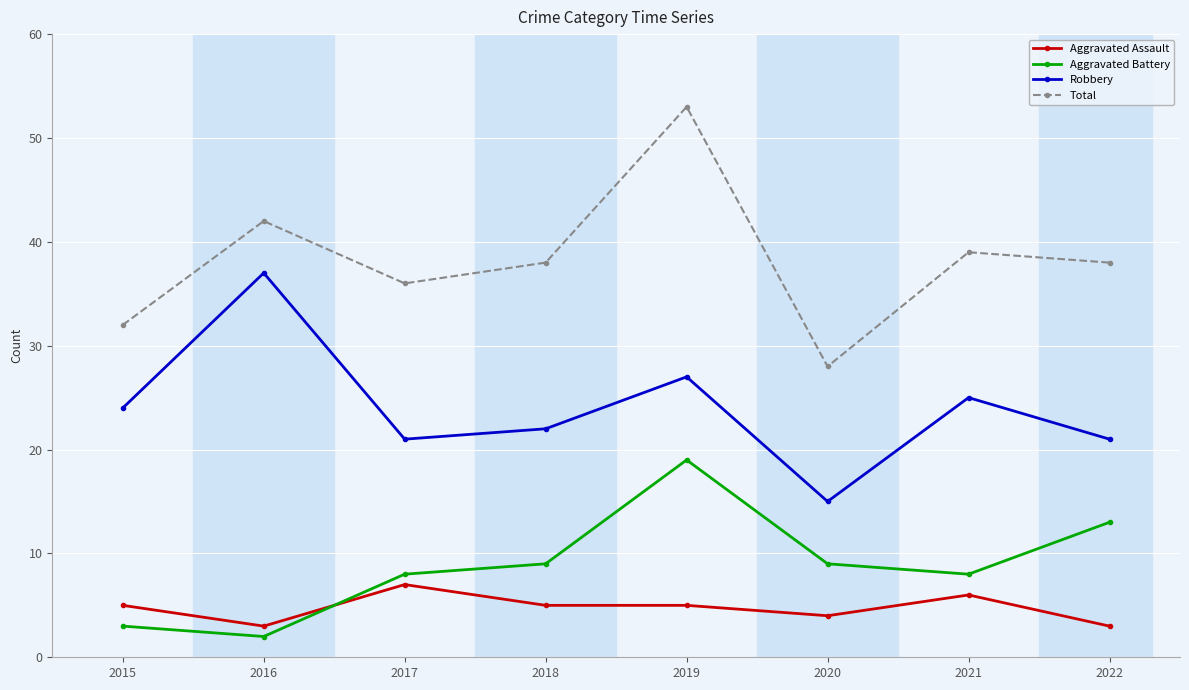

In Total, how many points are higher than both neighbors (excluding endpoints)?

3